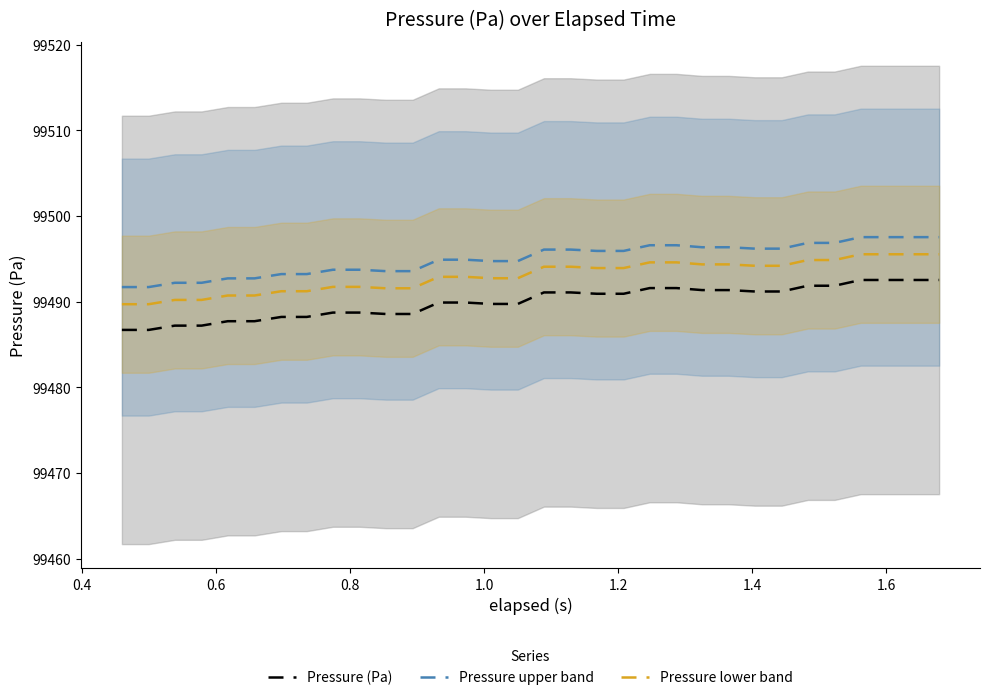

At how many categories does at least one series exceed 99490?

32